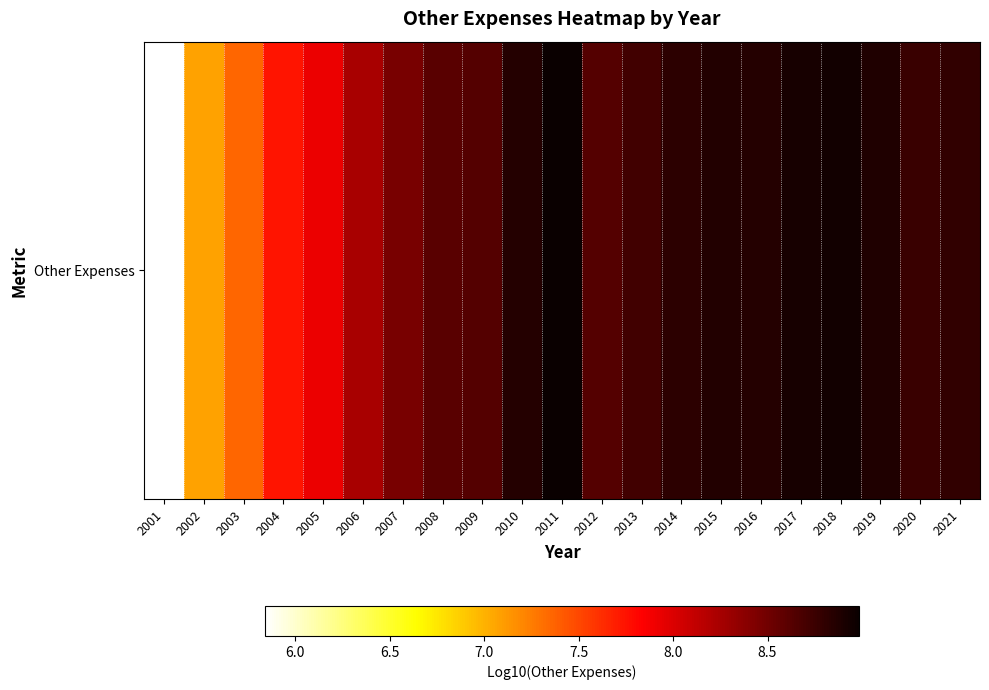

Count the number of categories in the chart.

21